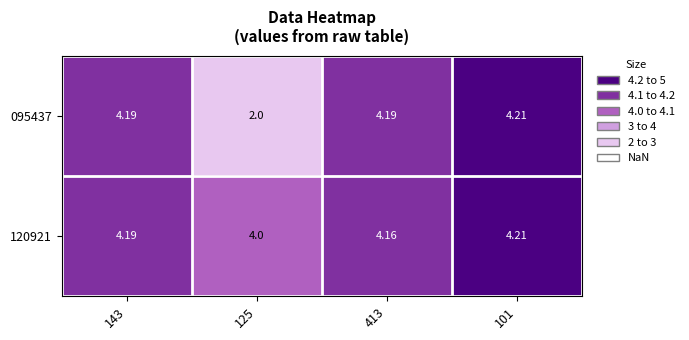

Is the value of 120921 at 413 greater than the value of 095437 at 125?

Yes